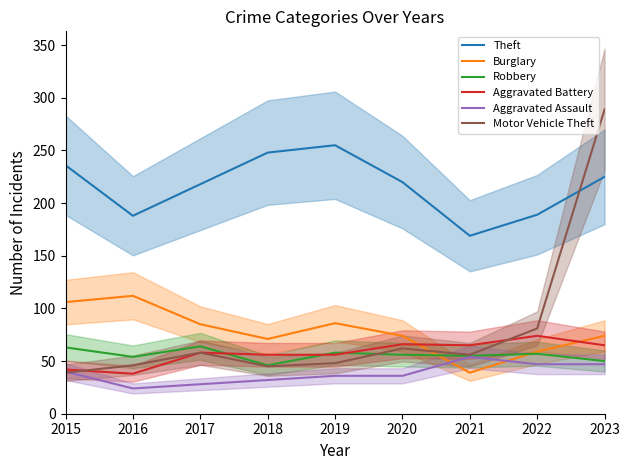

The Burglary series shows 48 at 2016. True or false?

False